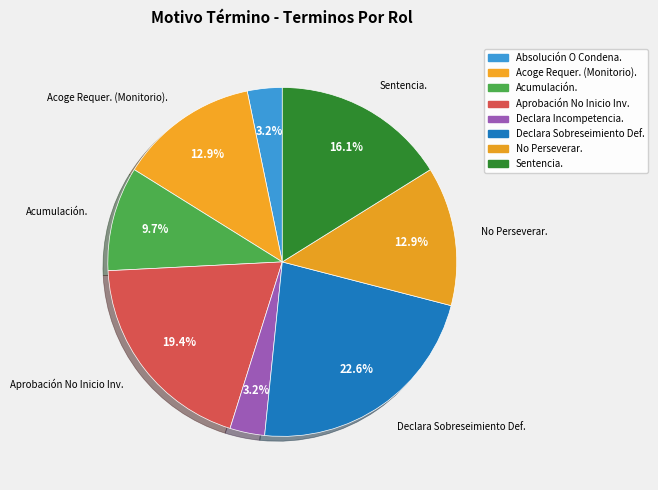

How many slices are in this pie chart?

8